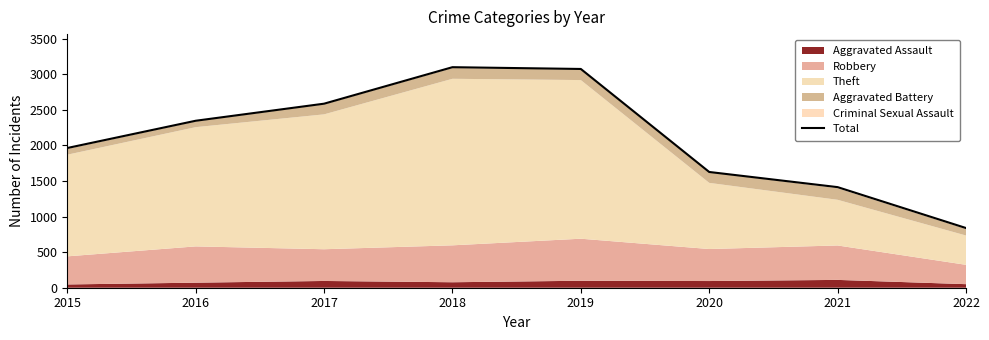

Is it true that the value at 2021 is 1414?

True